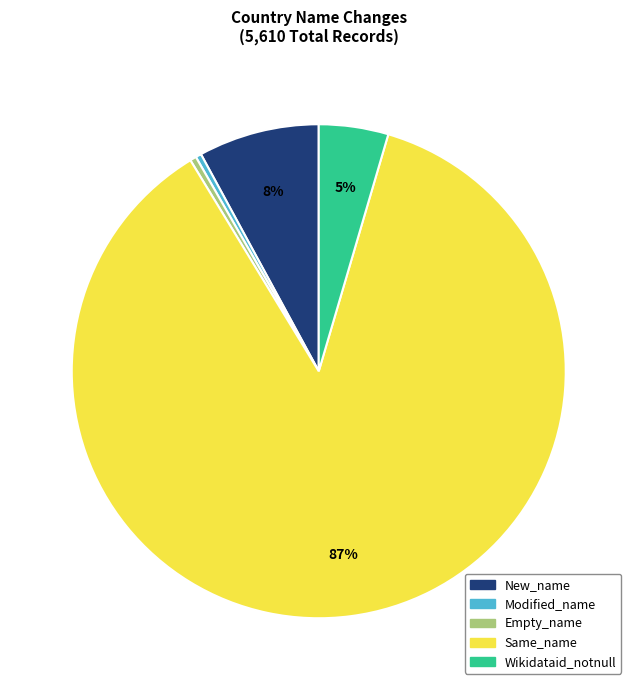

The Modified_name slice represents 0% of the pie. True or false?

True